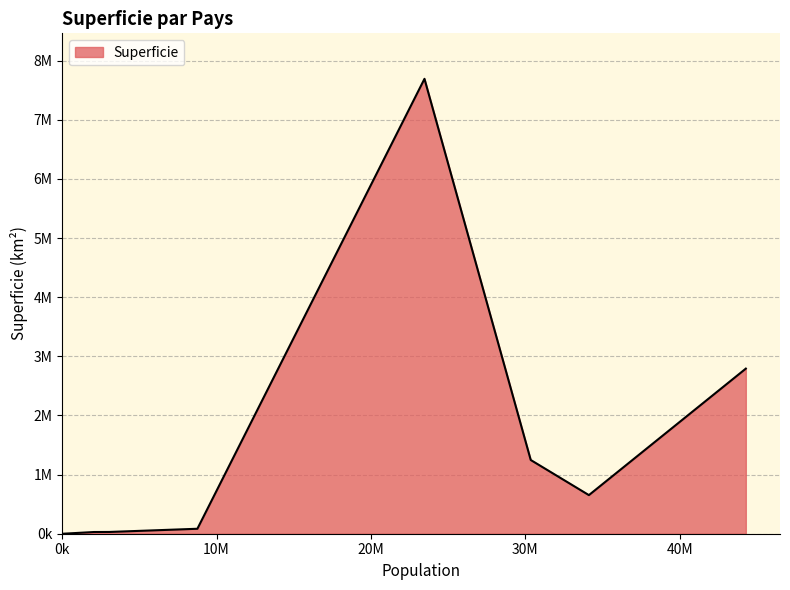

Rank the categories by value from highest to lowest.

Australie, Argentine, Angola, Afghanistan, Autriche, Armenie, Albanie, Andorre